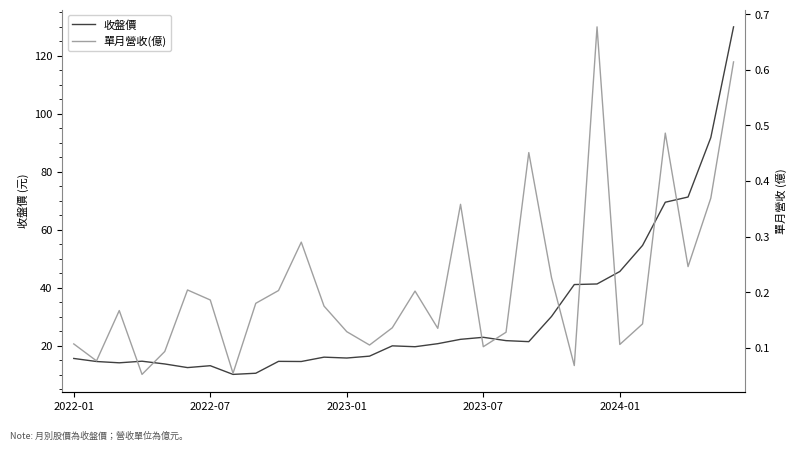

Between 21 and 23, which is larger?

23